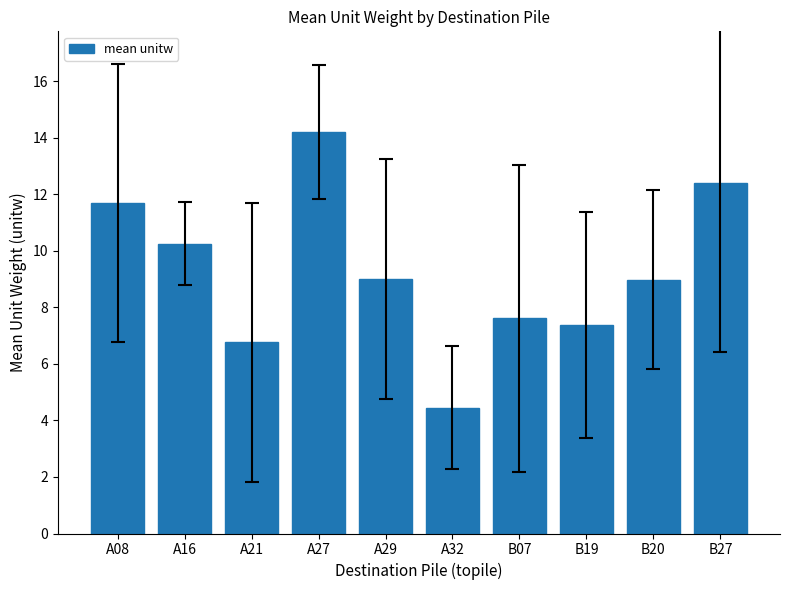

What is the sum of the values at A32 and B20?

13.4